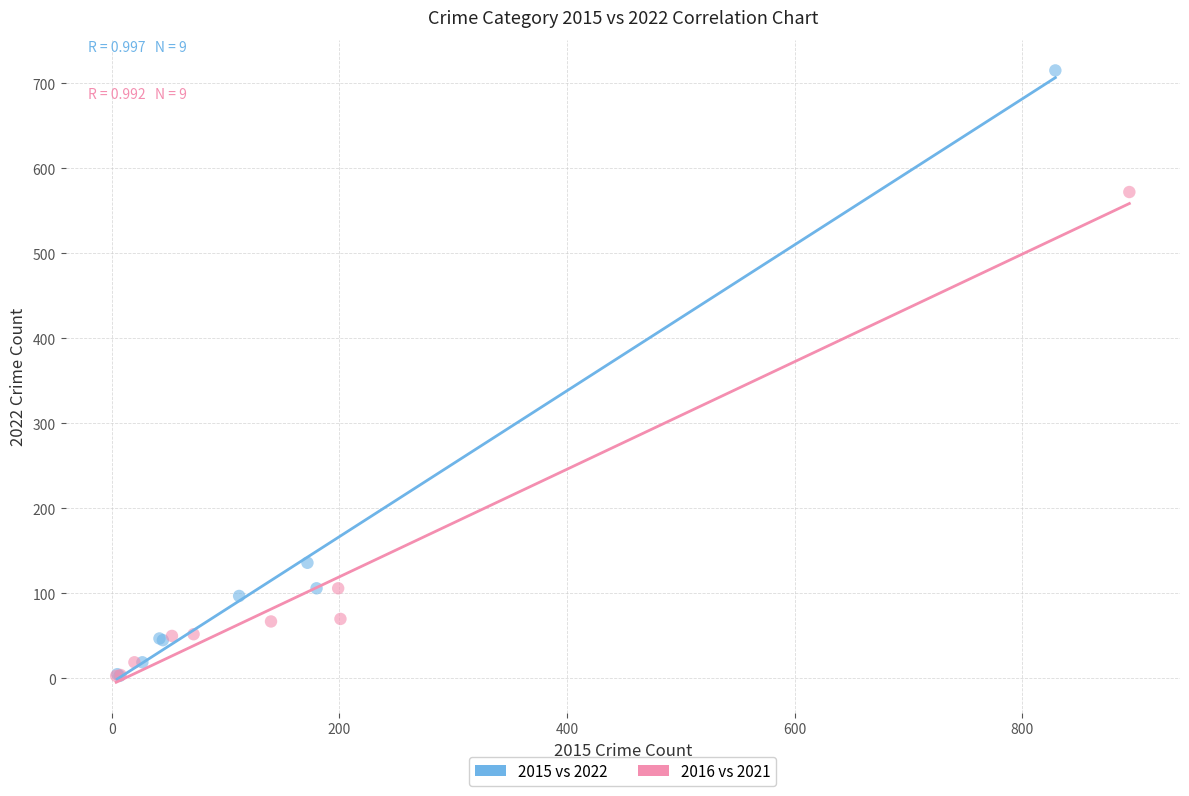

Which series reaches the maximum Y coordinate?

2015 vs 2022